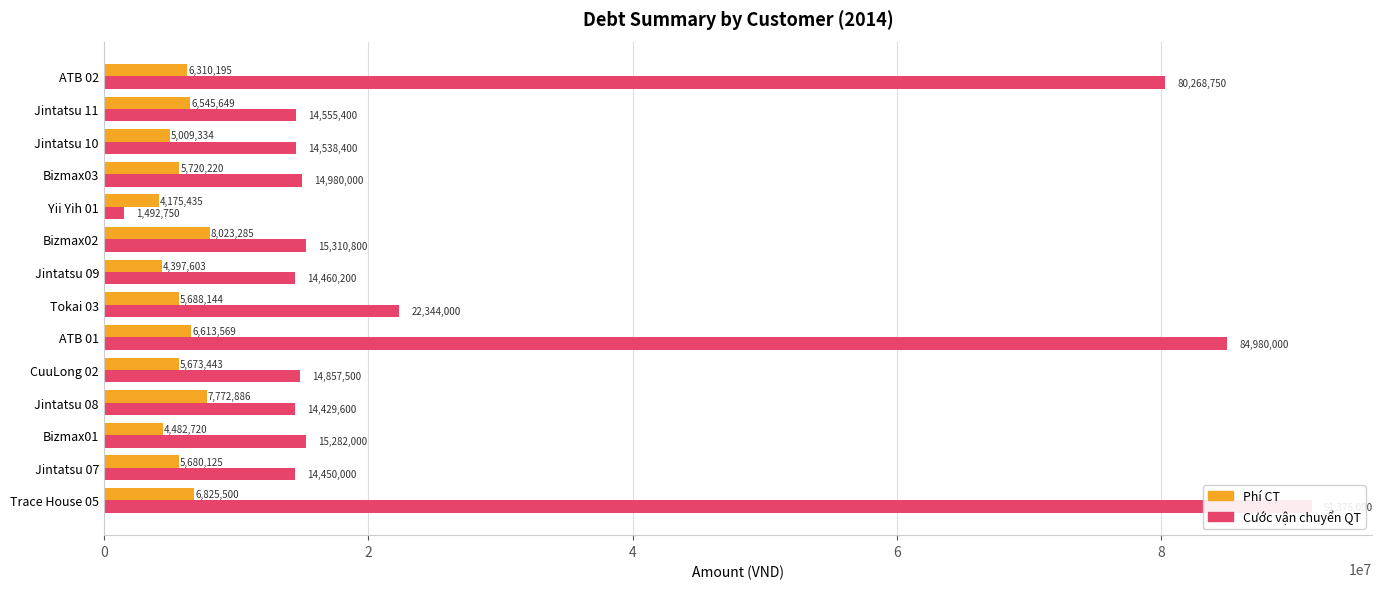

Are the bars grouped side by side (vs. stacked)?

Yes